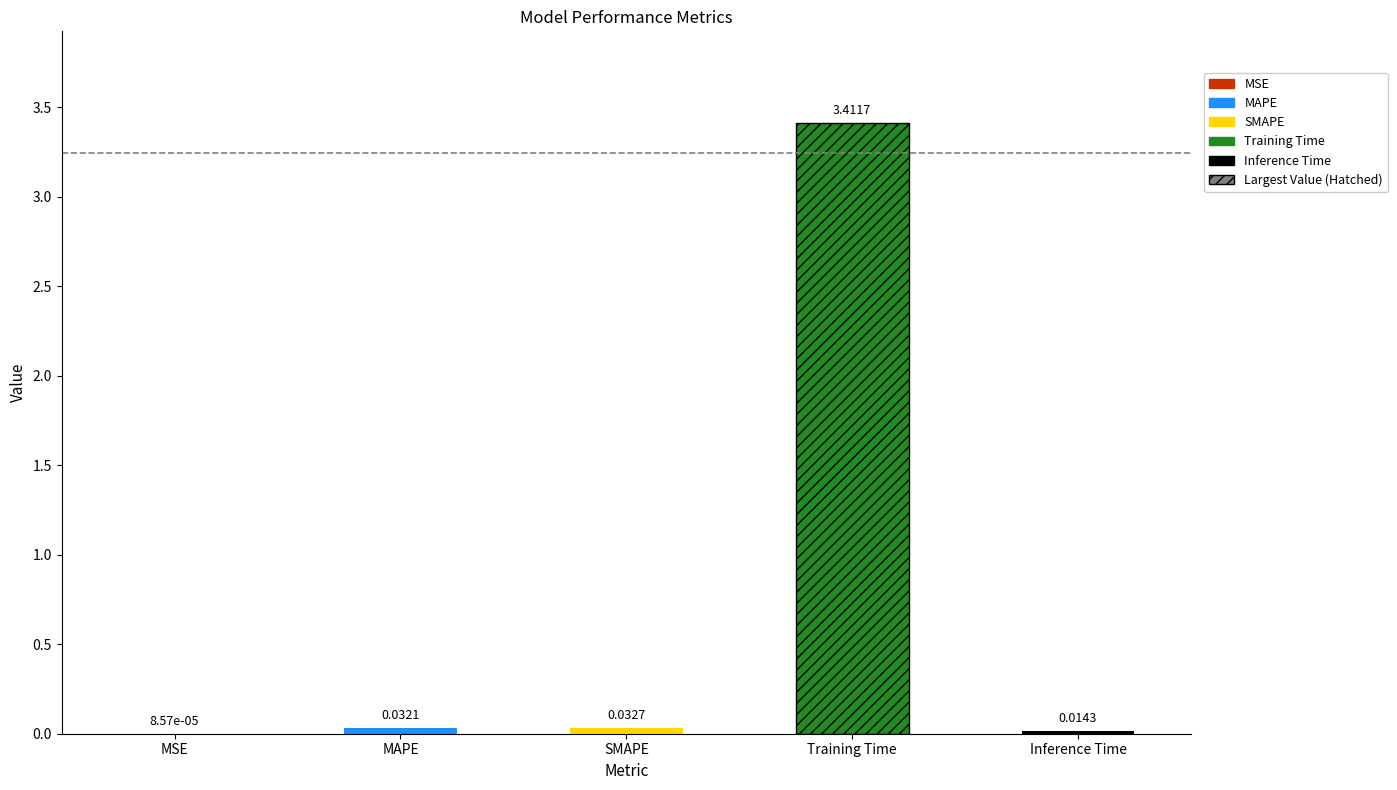

What is the change in value from Training Time to Inference Time?

-3.4